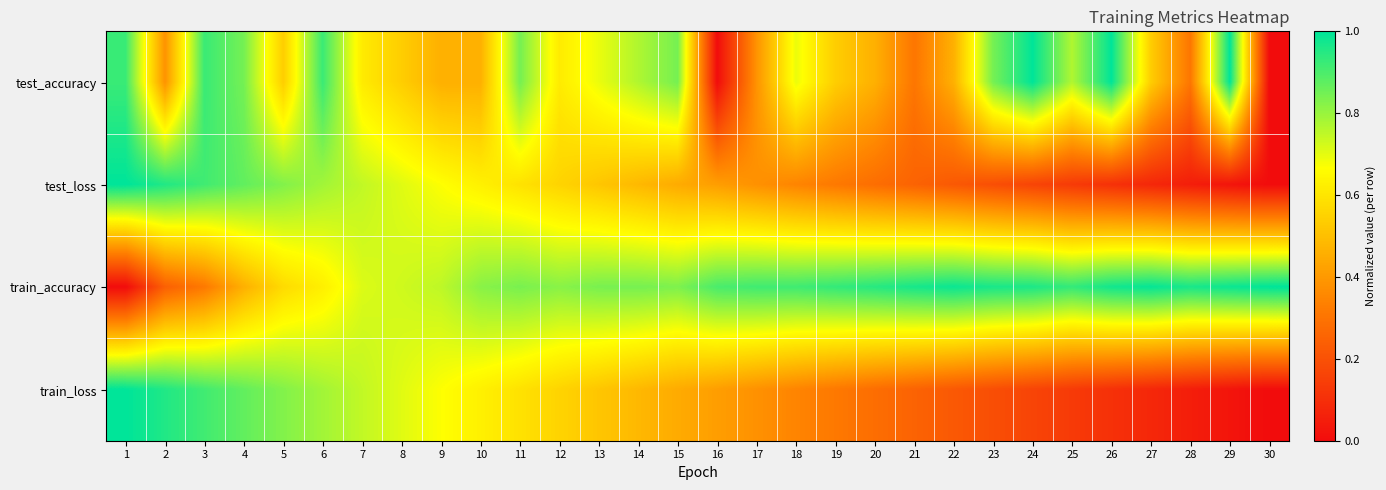

At which category is the sum across all series the highest?

6